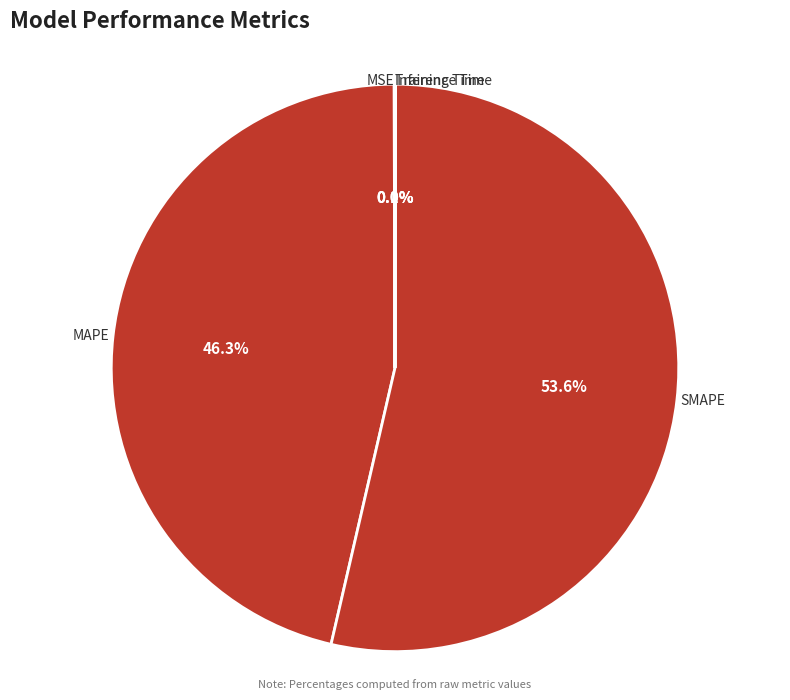

Which has a higher value, SMAPE or MAPE?

SMAPE